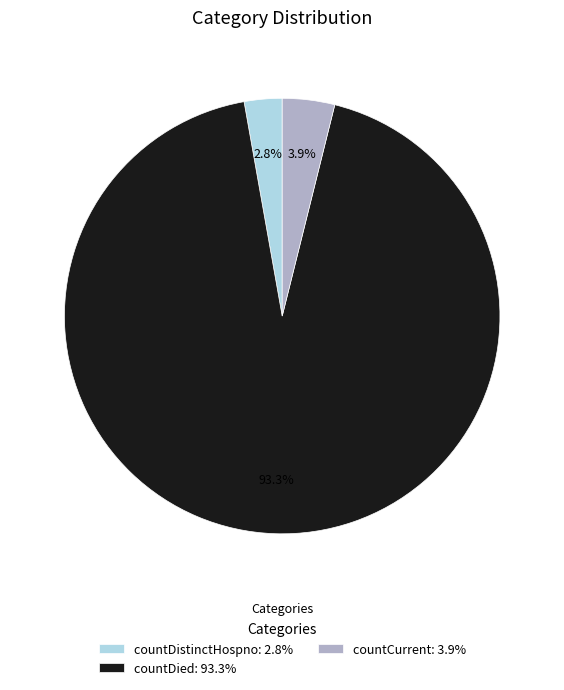

Does any single category account for the majority?

Yes